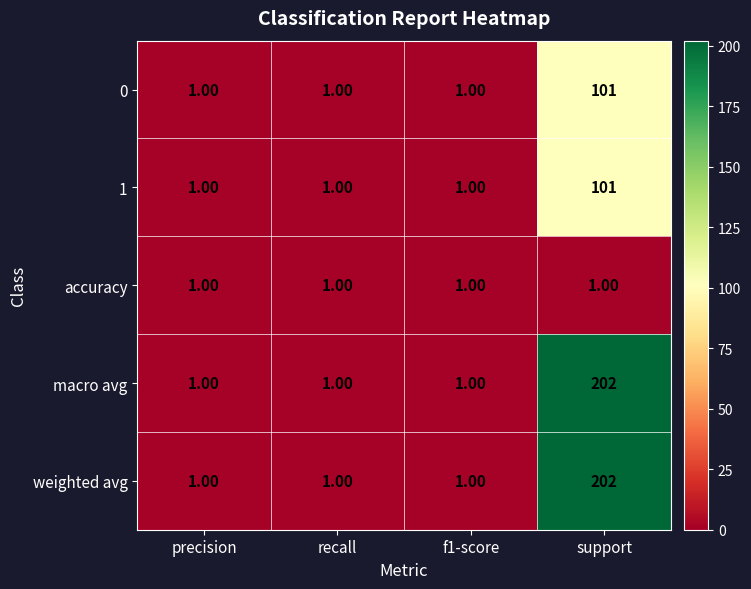

Is the value of accuracy at support greater than the value of 1 at support?

No